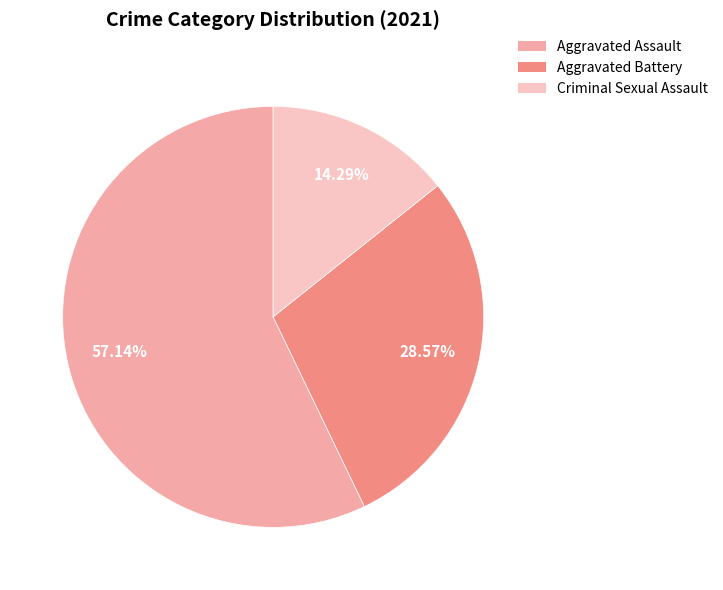

Does any single category account for the majority?

Yes